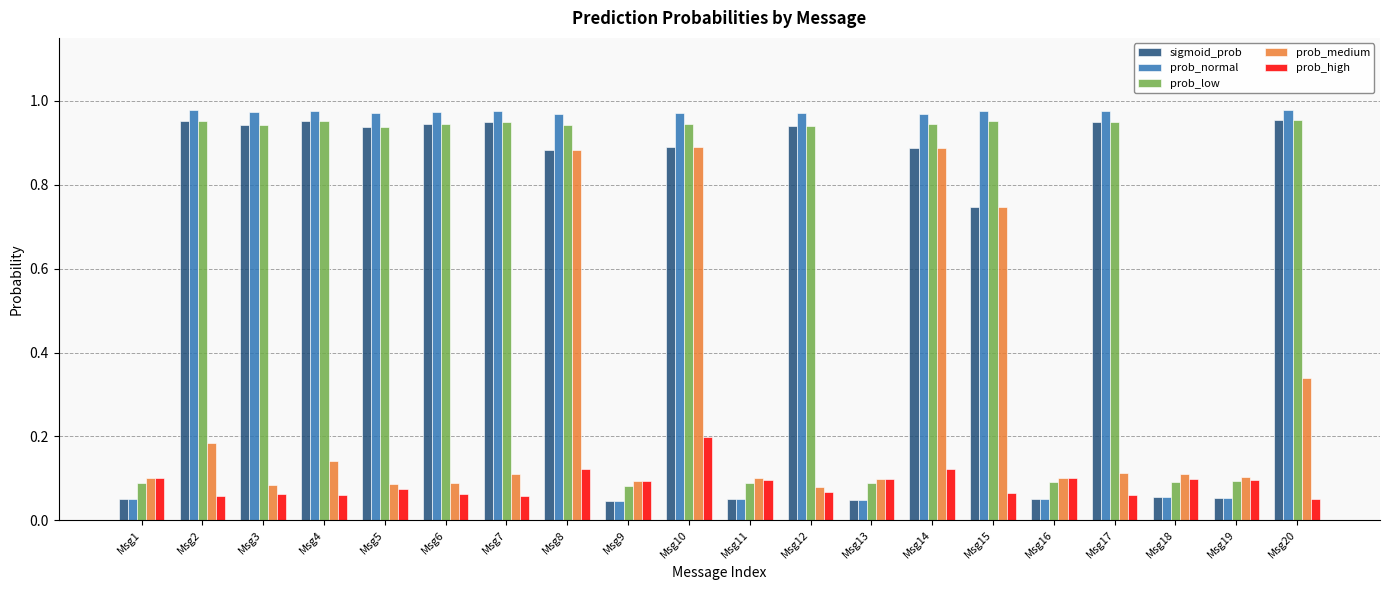

Is it true that prob_medium equals 0.9 at Msg10?

True